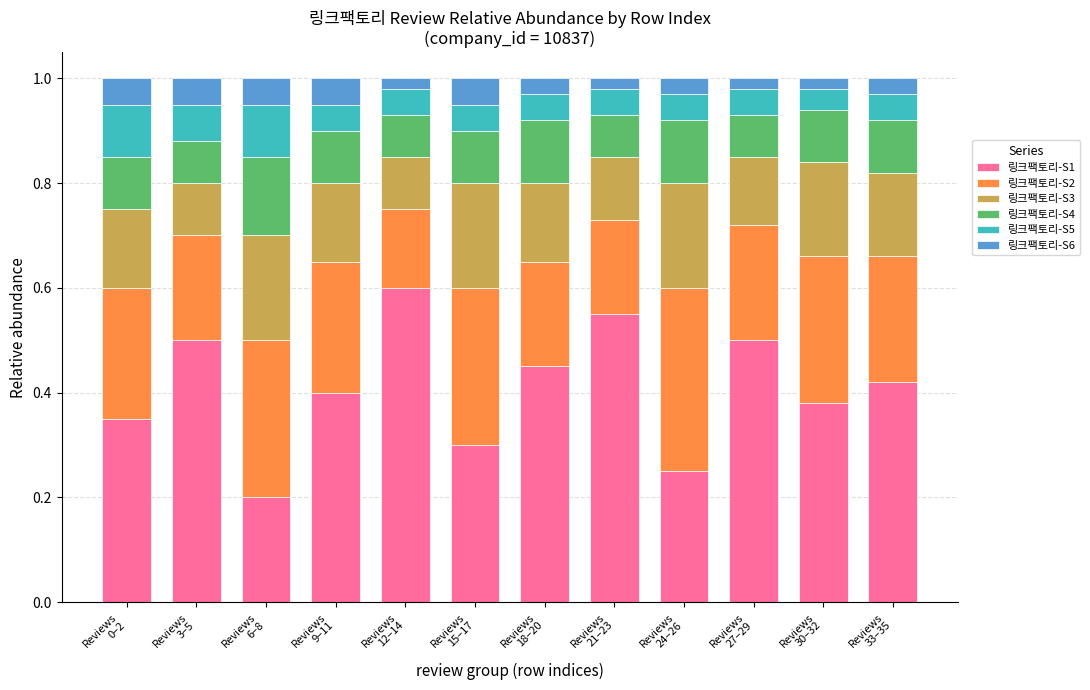

What is the sum of all 링크팩토리-S1 values?

4.9